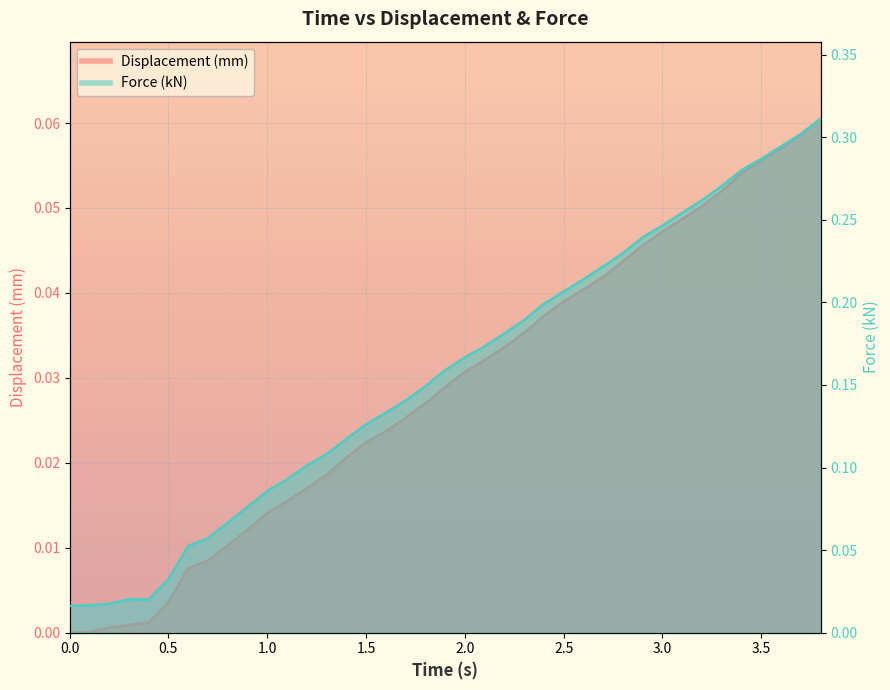

What is the maximum value for Force?

0.3